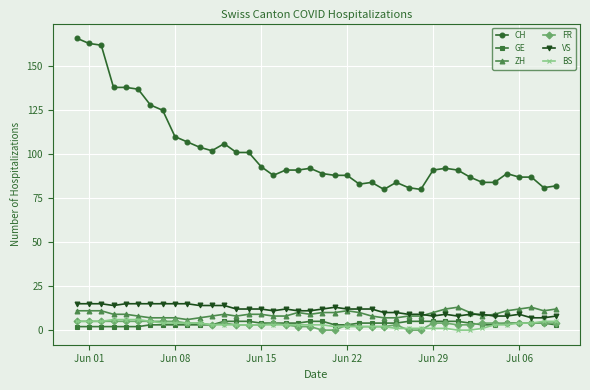

Is this an area chart (filled region under the line)?

No